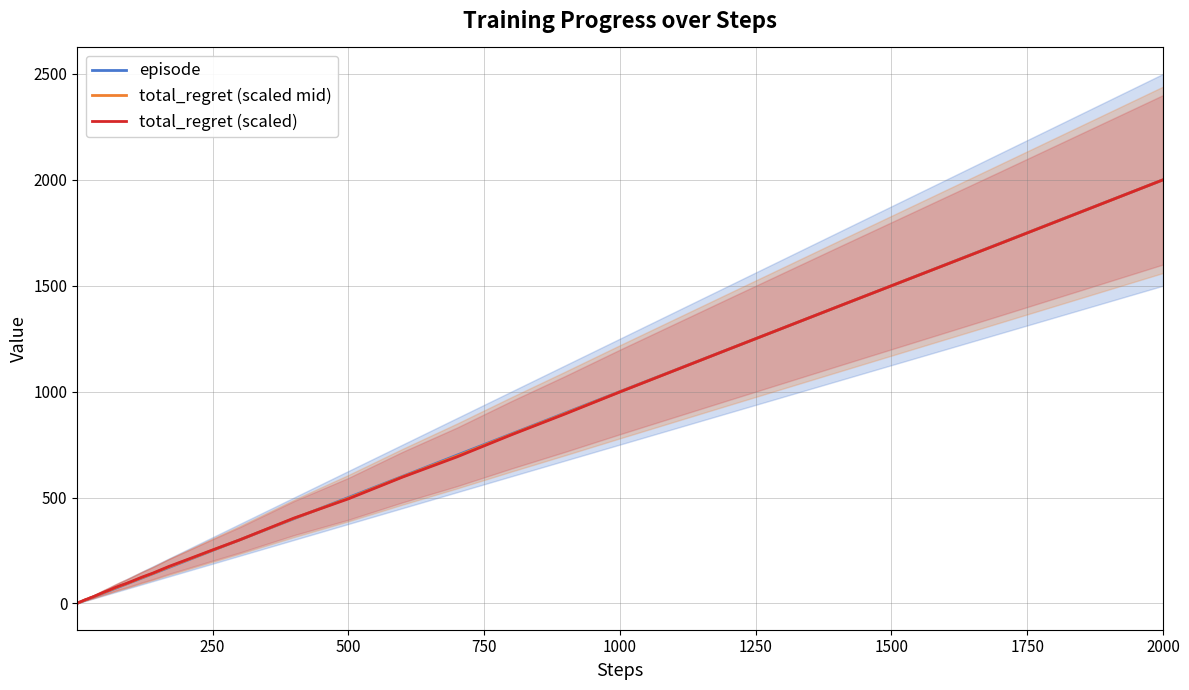

Is it true that total_regret (scaled mid) equals 826.4 at 2000?

False